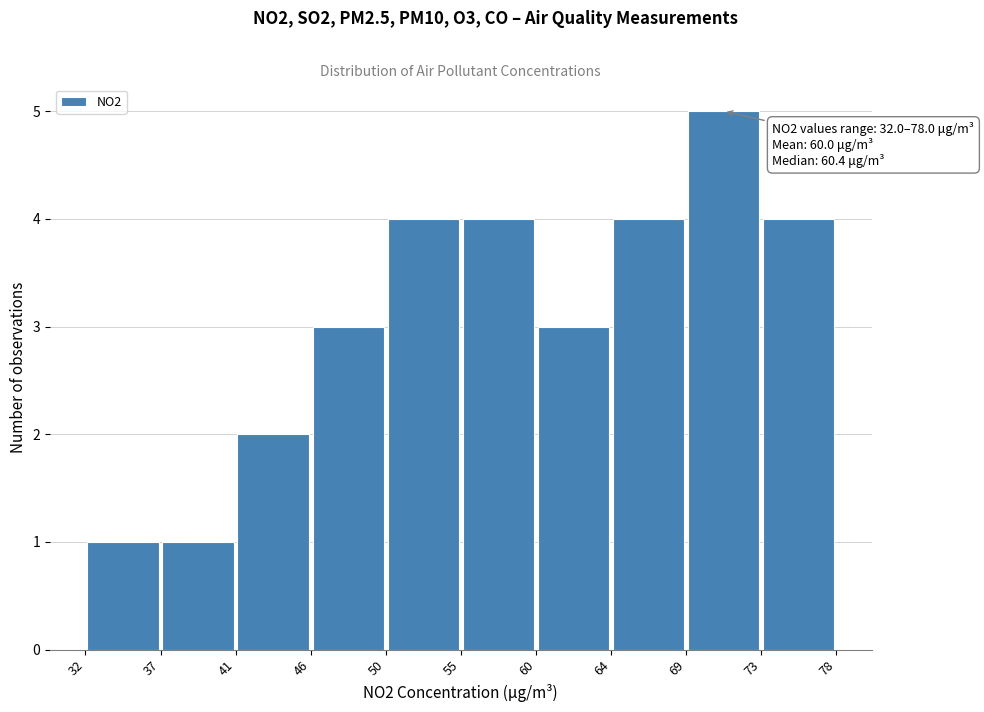

Over which range of the x-axis is the bar tallest?

69 to 73